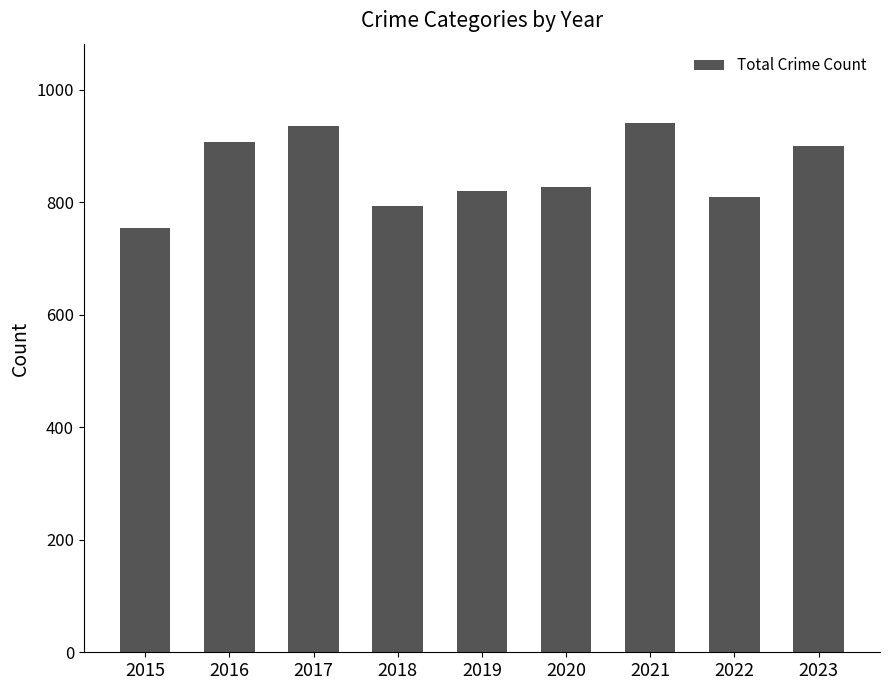

How many bars are there in total?

9